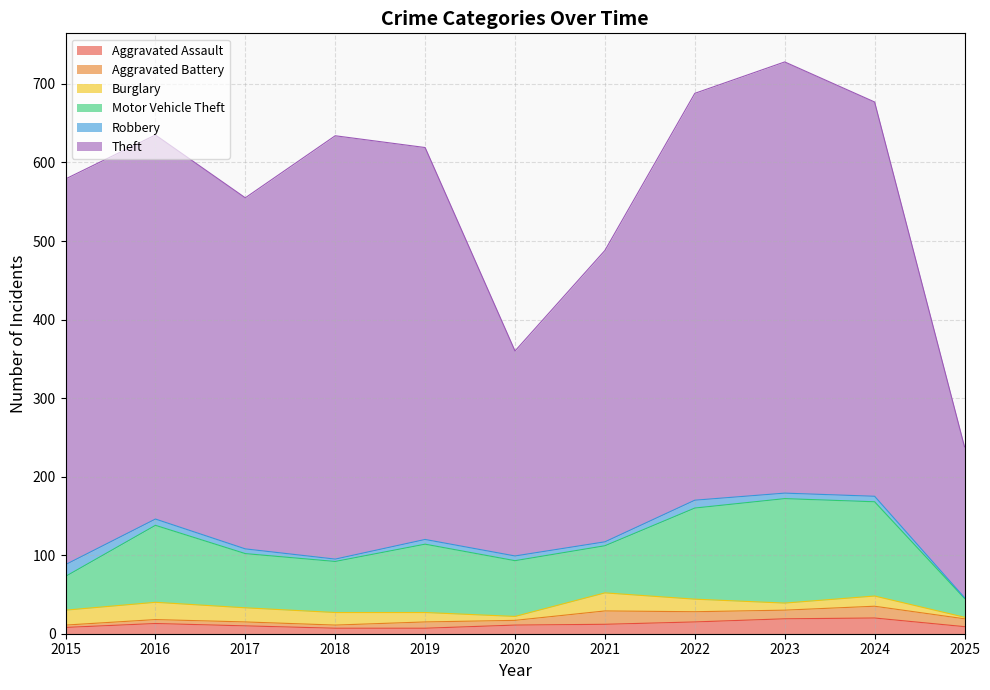

At which category is the sum across all series the highest?

2023